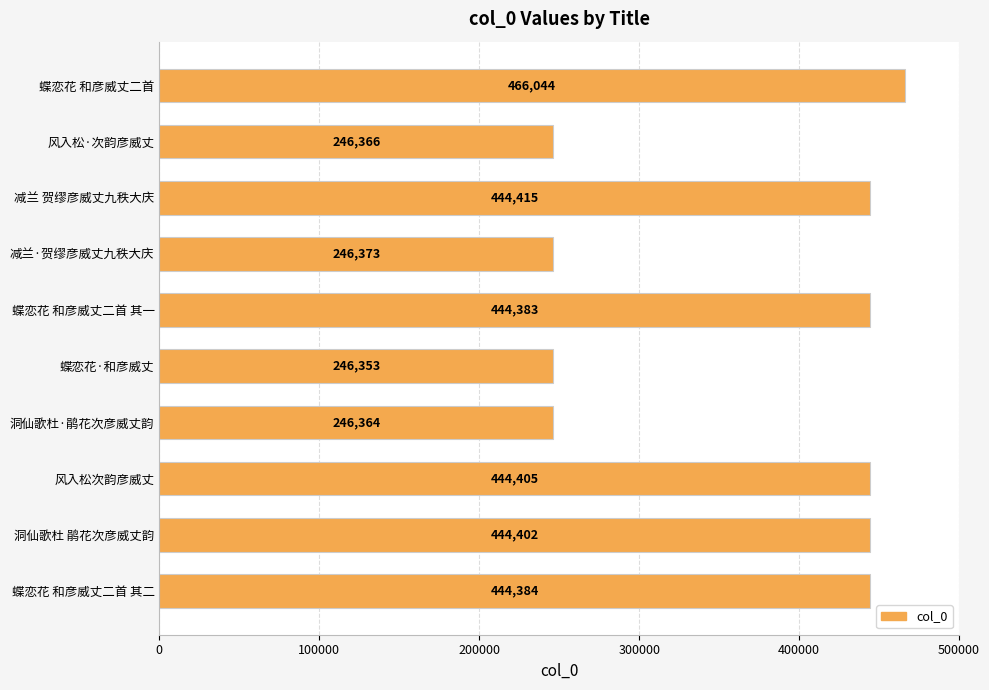

Rank the categories by value from lowest to highest.

蝶恋花·和彦威丈, 洞仙歌杜·鹃花次彦威丈韵, 风入松·次韵彦威丈, 减兰·贺缪彦威丈九秩大庆, 蝶恋花 和彦威丈二首 其一, 蝶恋花 和彦威丈二首 其二, 洞仙歌杜 鹃花次彦威丈韵, 风入松次韵彦威丈, 减兰 贺缪彦威丈九秩大庆, 蝶恋花 和彦威丈二首